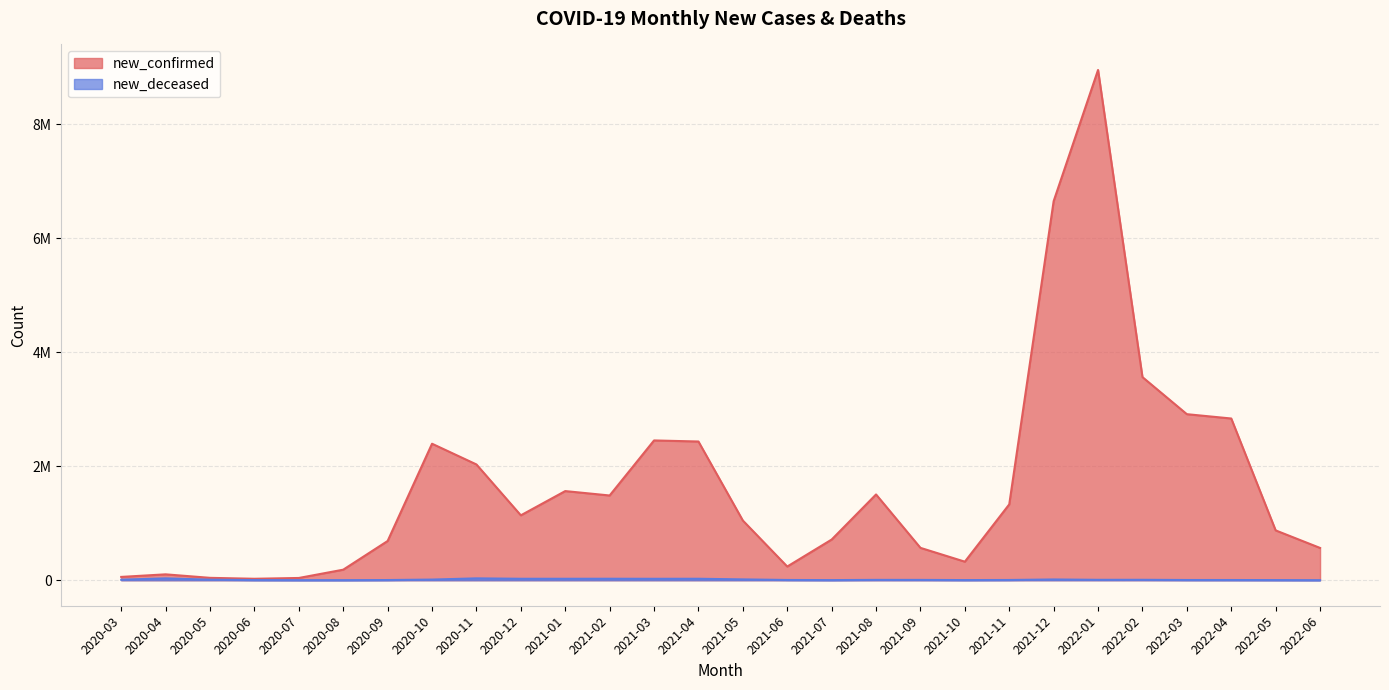

How many lines are shown in the chart?

2